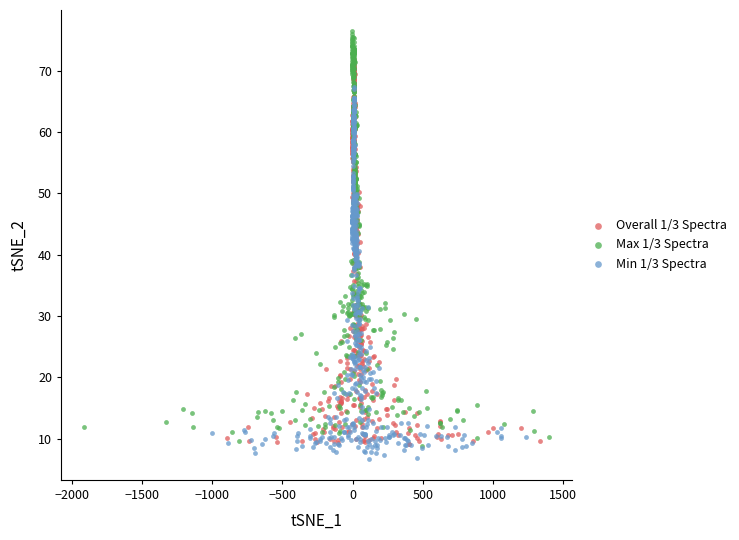

Which series reaches the maximum Y coordinate?

Max 1/3 Spectra